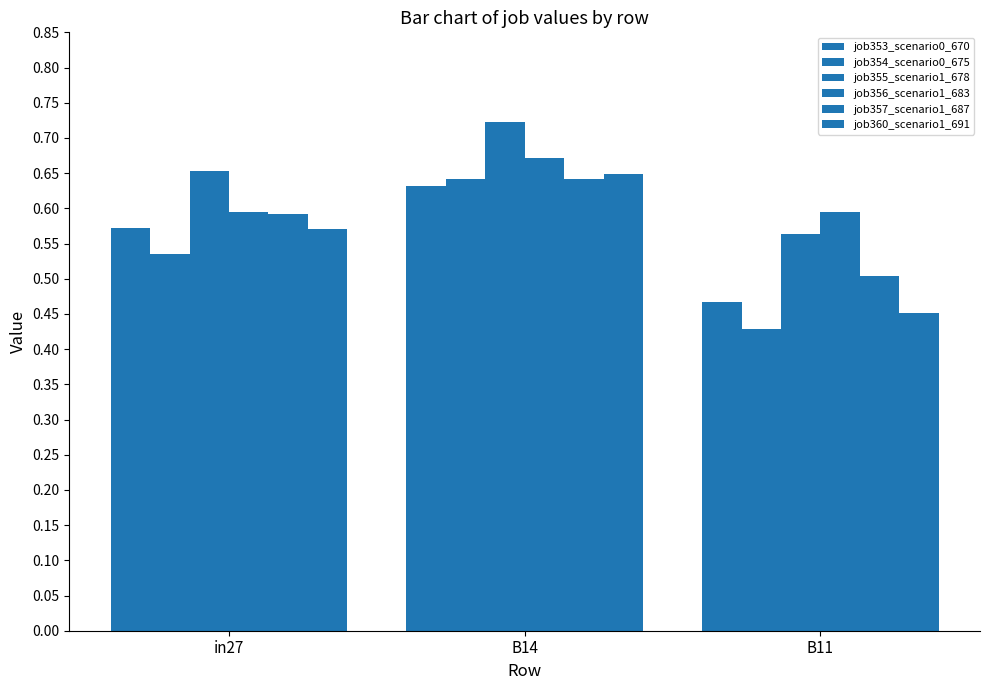

List the labels in order of job355_scenario1_678 value, largest first.

B14, in27, B11